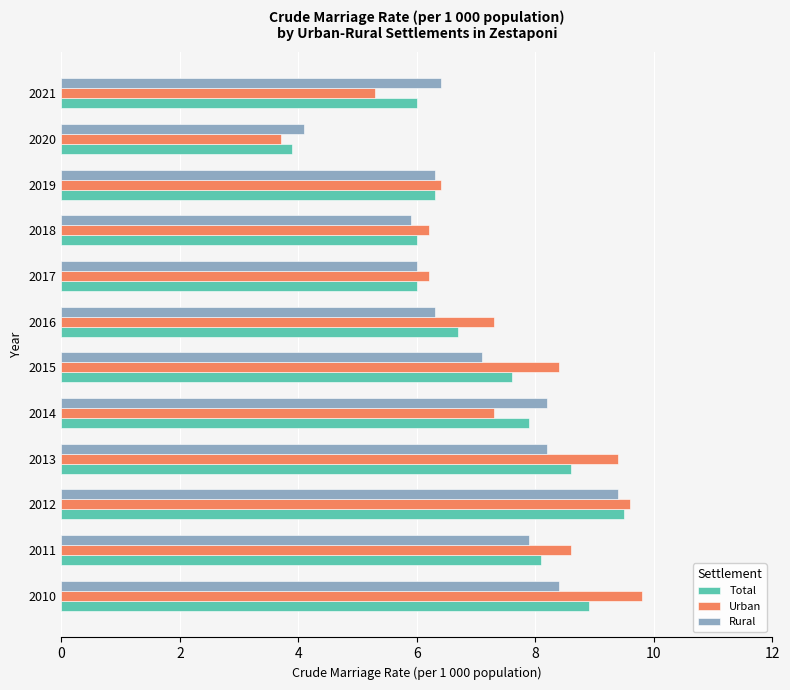

What is the minimum value for Total?

3.9